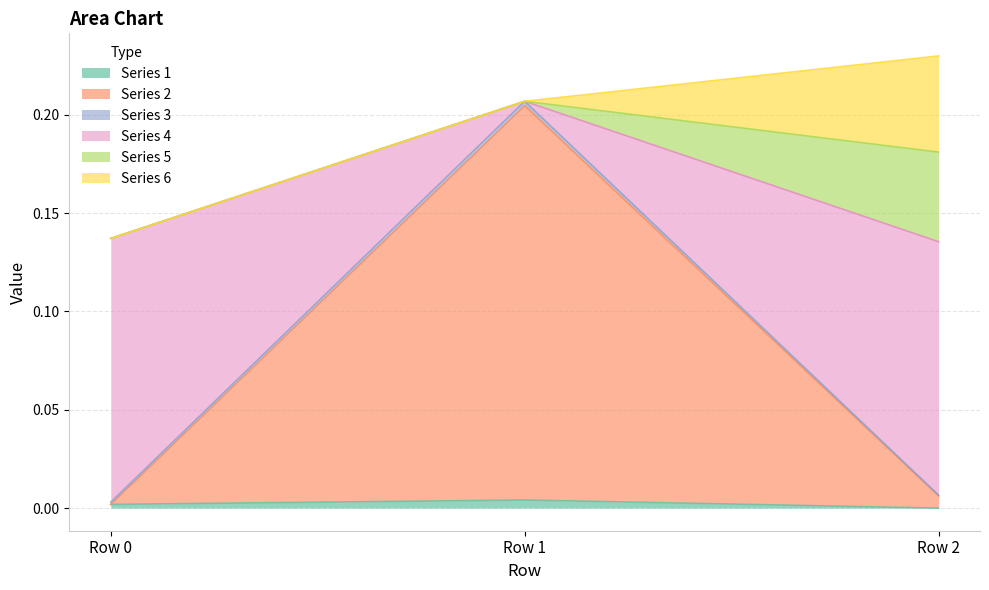

What is the sum of all Series 2 values?

0.2